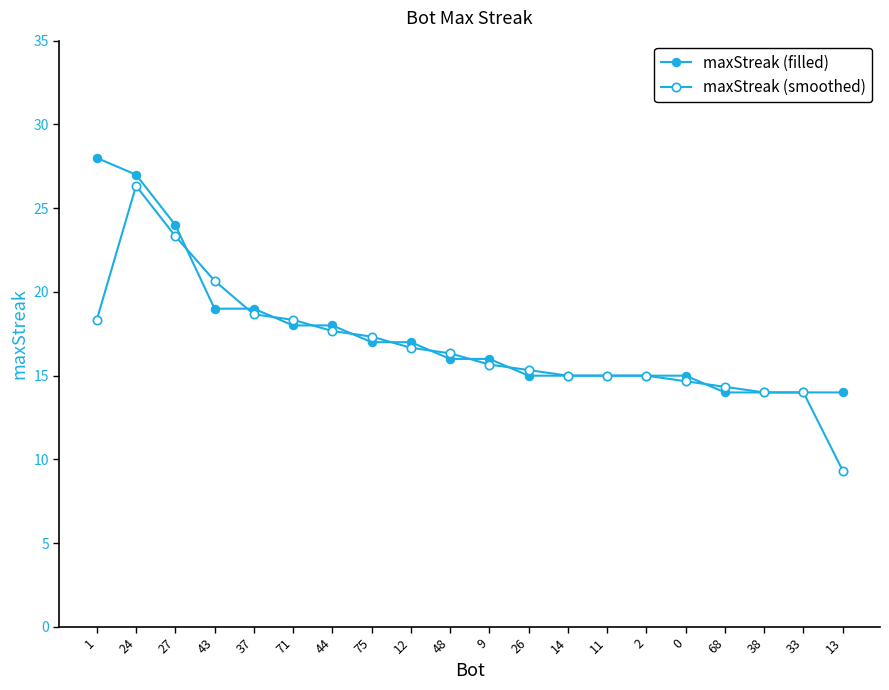

Does the chart have visible grid lines?

No